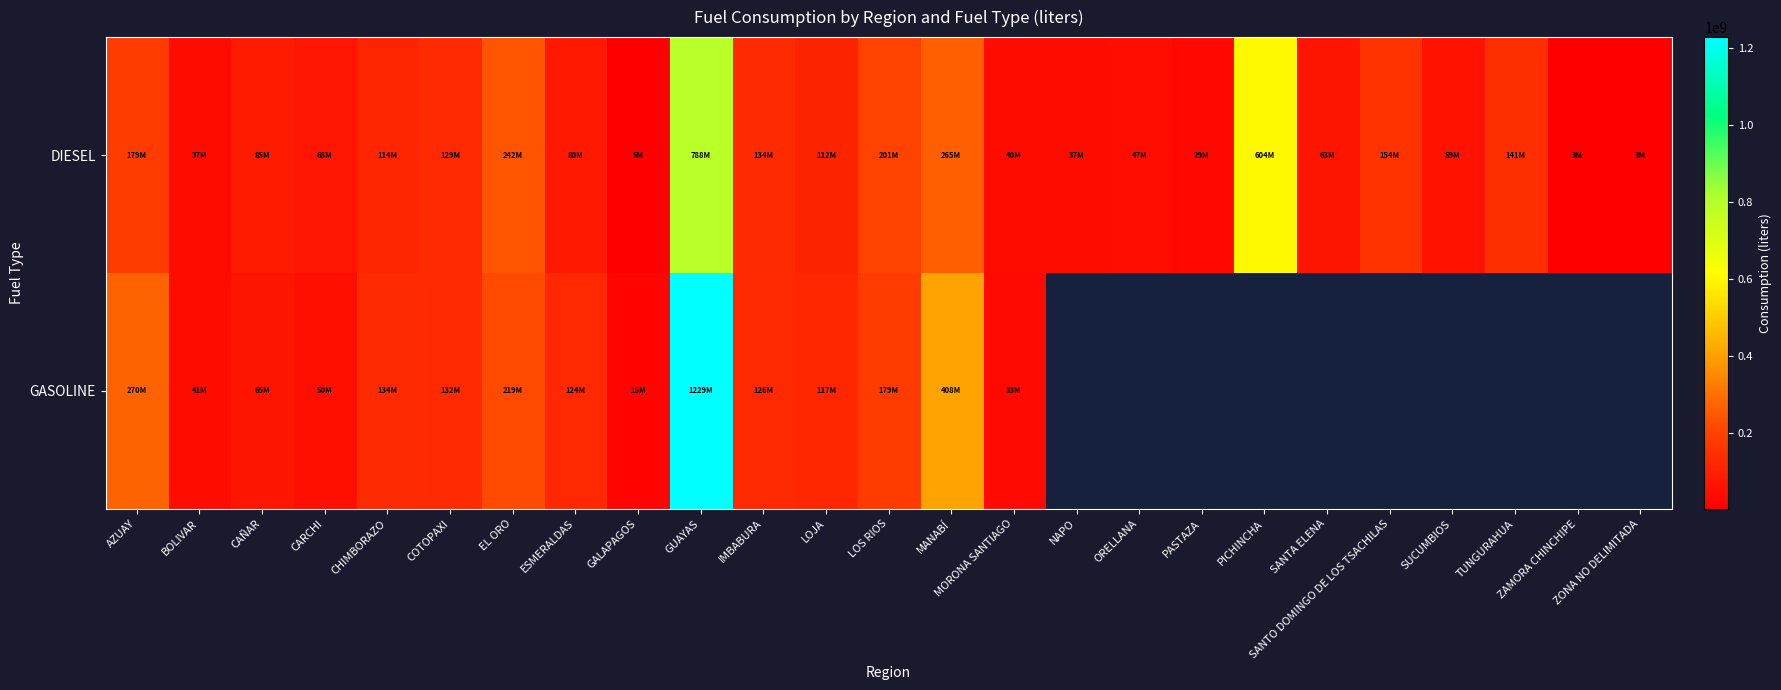

Which series has the largest range (max minus min)?

GASOLINE